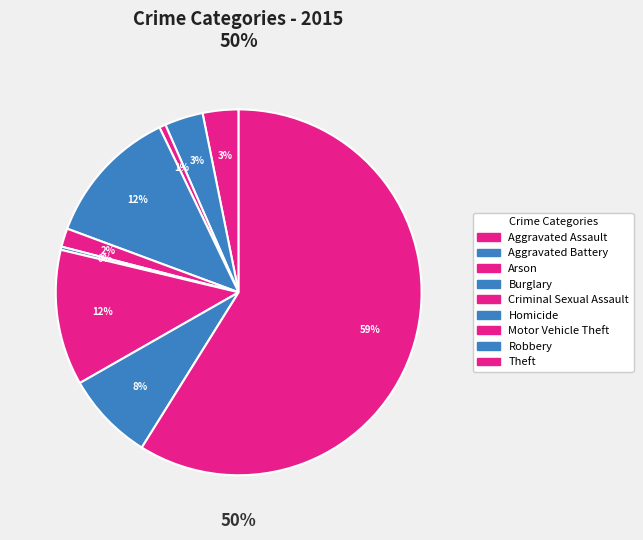

How much of the chart is everything except Criminal Sexual Assault?

98.4%